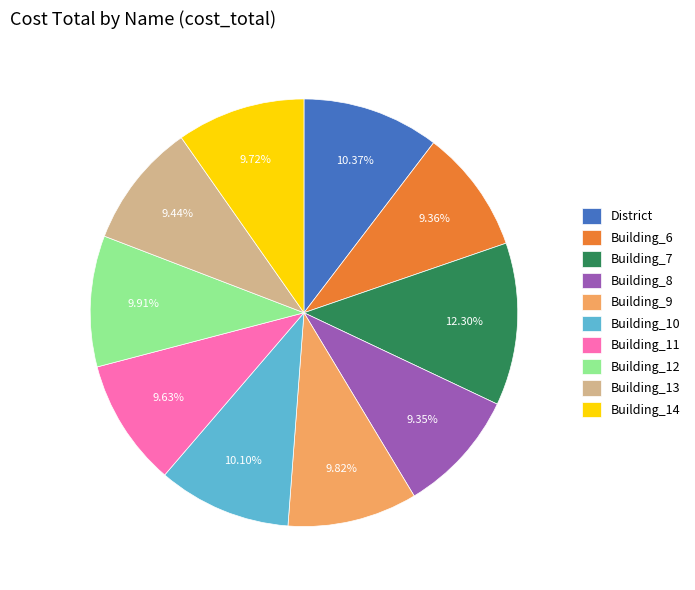

Combined, what portion of the pie is Building_14 and Building_6?

19.1%